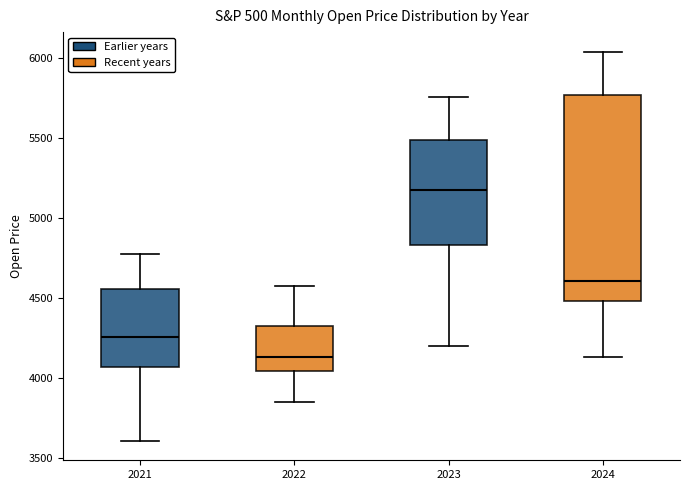

Reading left to right, read every box against the y-axis: the position of its median line, the range the box covers, and the ends of its whiskers. The values are not printed on the chart, so give them approximately, as read against the axis.

2021: median 4250, box 4050 to 4550, whiskers 3600 to 4800
2022: median 4150, box 4050 to 4350, whiskers 3850 to 4600
2023: median 5200, box 4850 to 5500, whiskers 4200 to 5750
2024: median 4600, box 4500 to 5750, whiskers 4150 to 6050